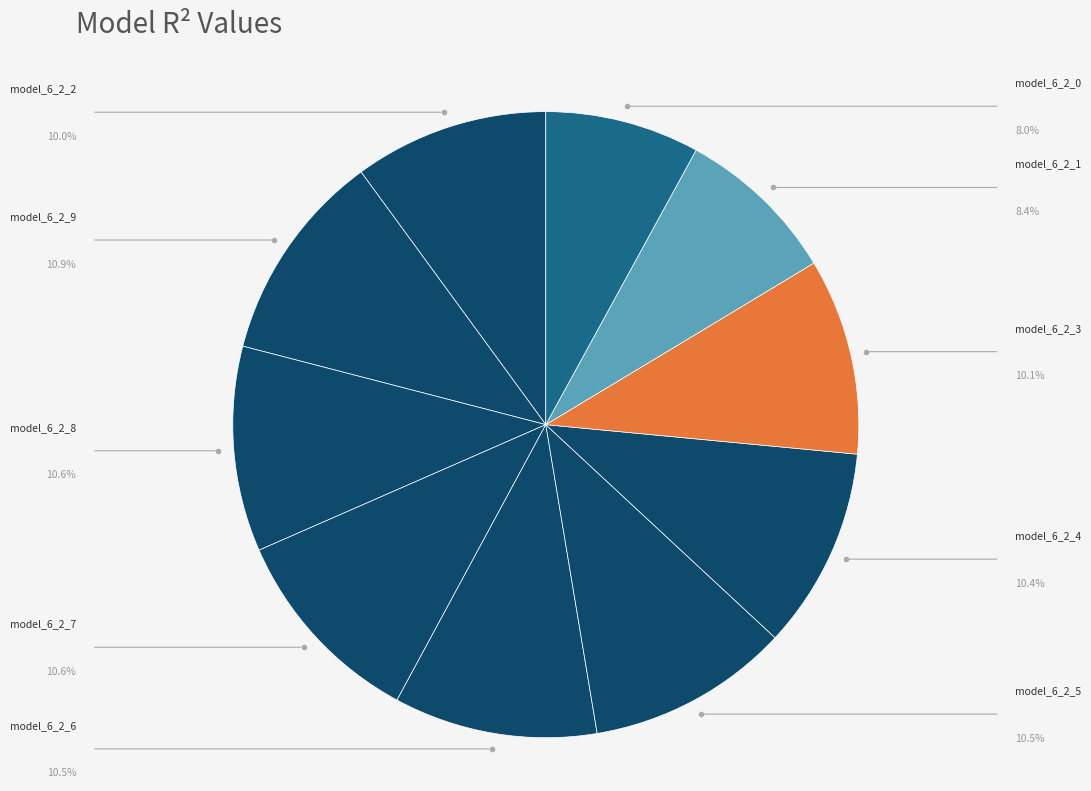

To the nearest percent, what is the difference between the largest and smallest slice percentages?

3%